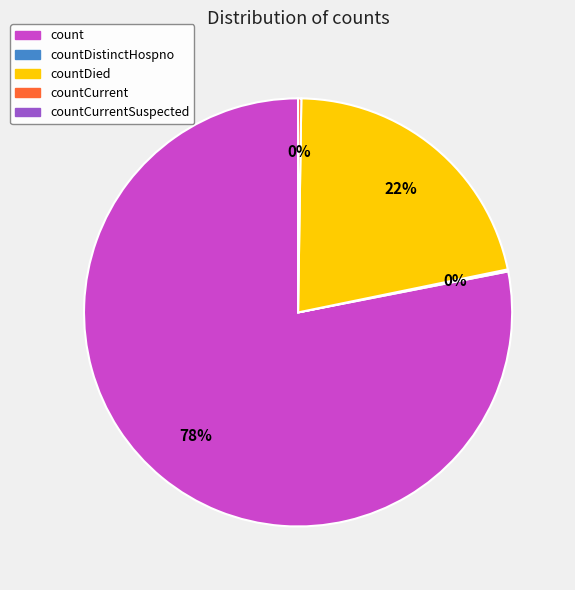

Does any single category account for the majority?

Yes